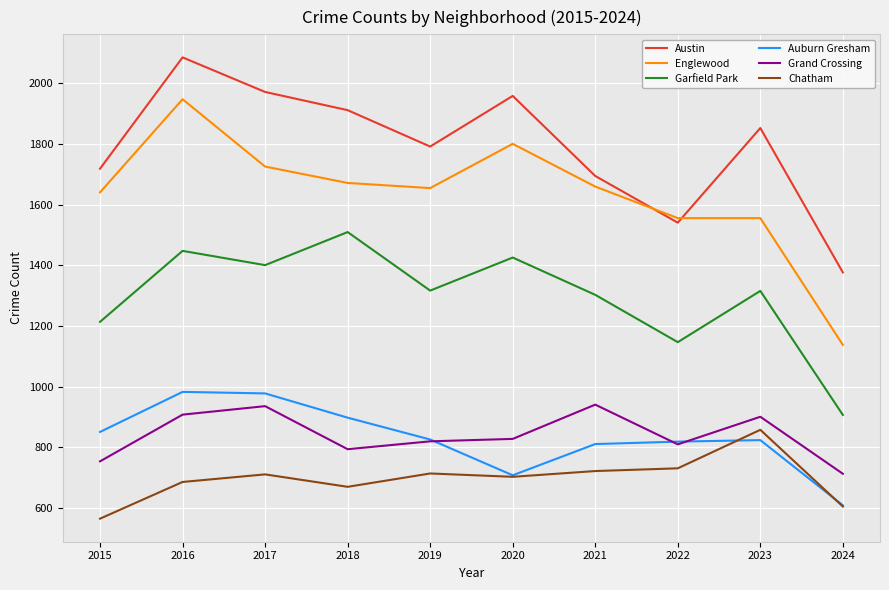

What is the highest value of the Grand Crossing series?

941